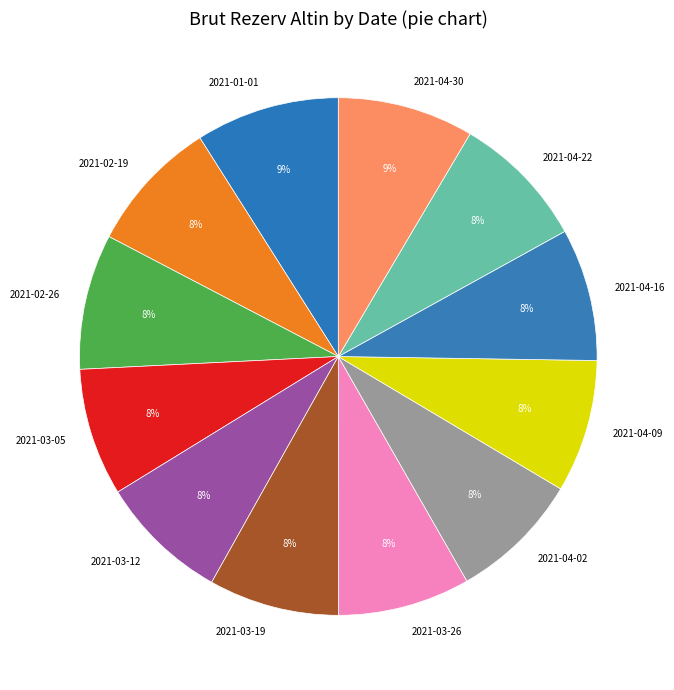

Approximately how many times larger is the value at 2021-03-12 compared to 2021-04-09?

1.0